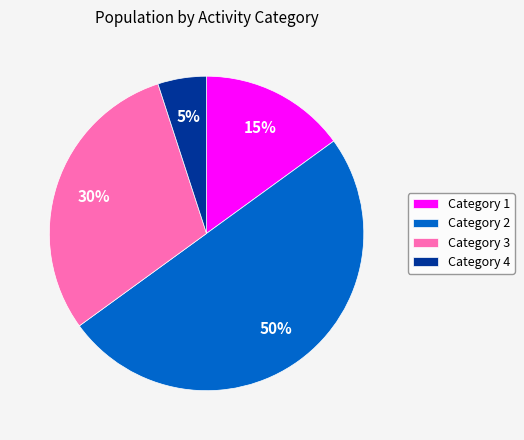

Rank the categories by value from lowest to highest.

Category 4, Category 1, Category 3, Category 2